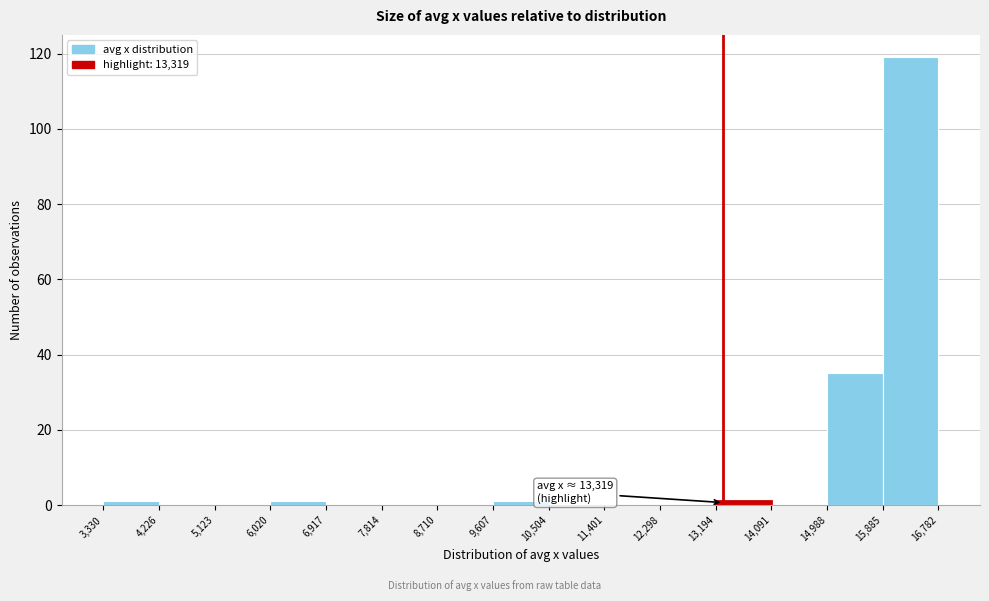

Which range on the x-axis has the tallest bar?

15,885 to 16,782